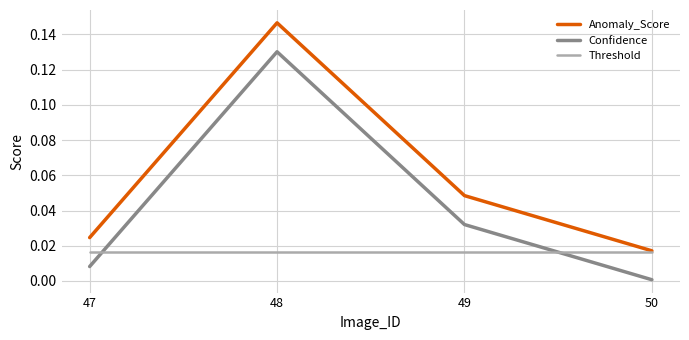

List the series in order of their peak value, highest first.

Anomaly_Score, Confidence, Threshold